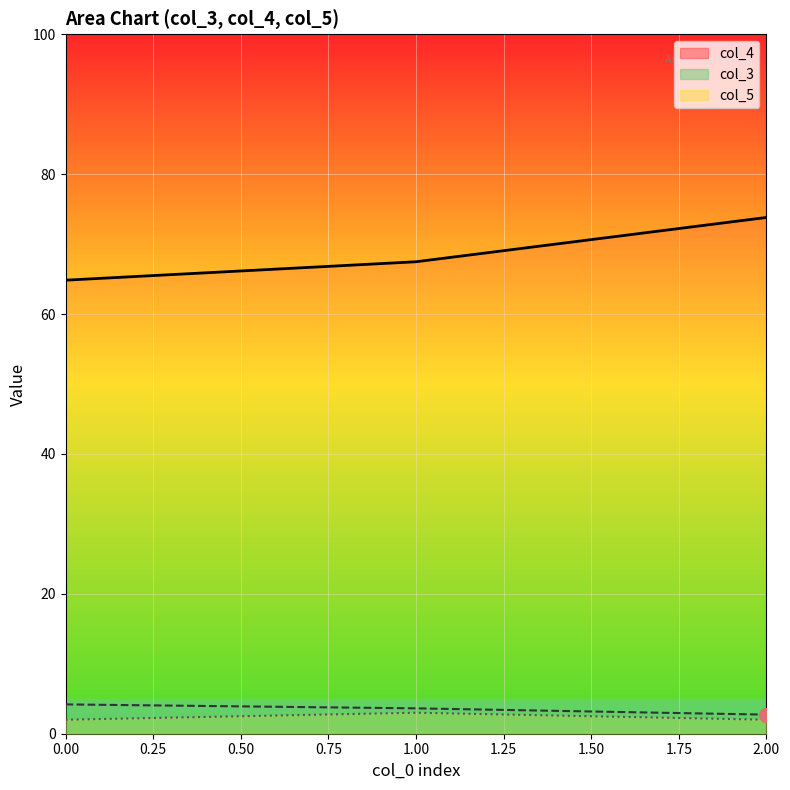

Rank the series by their maximum value, from lowest to highest.

col_5_line, col_3_line, col_4_line